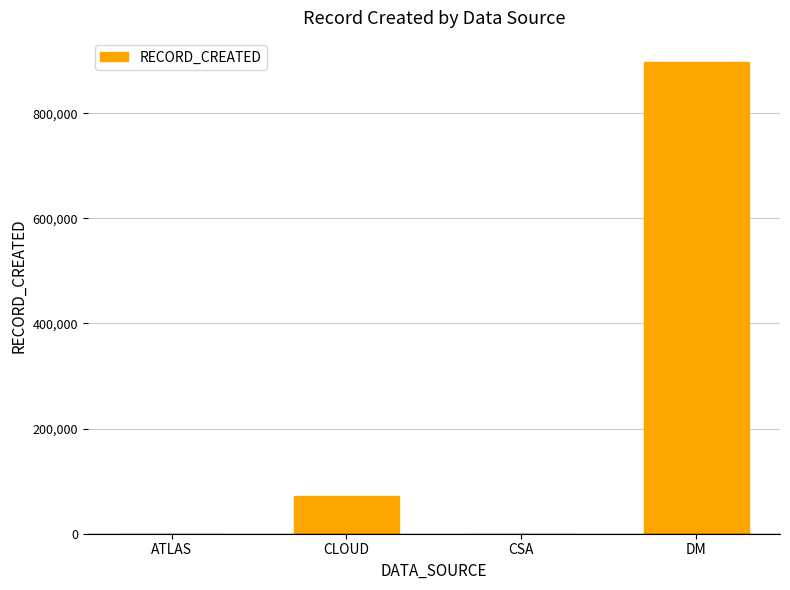

Which has a higher value, CLOUD or CSA?

CLOUD